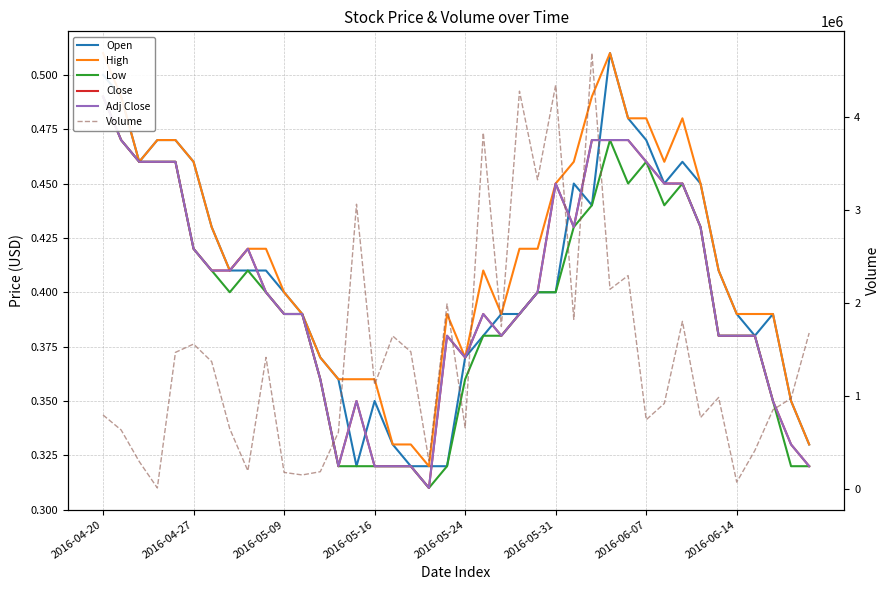

True or false: Low and Adj Close intersect in this chart.

False